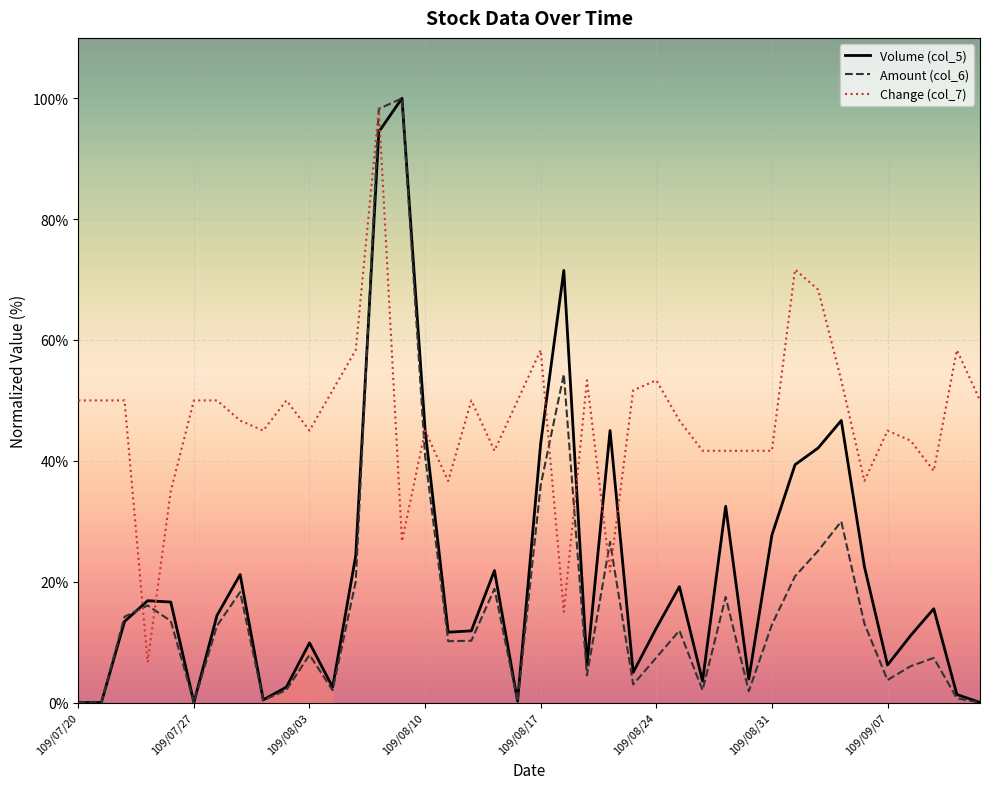

At 109/08/04, list the series in order from smallest to largest.

Amount (col_6), Volume (col_5), Change (col_7)